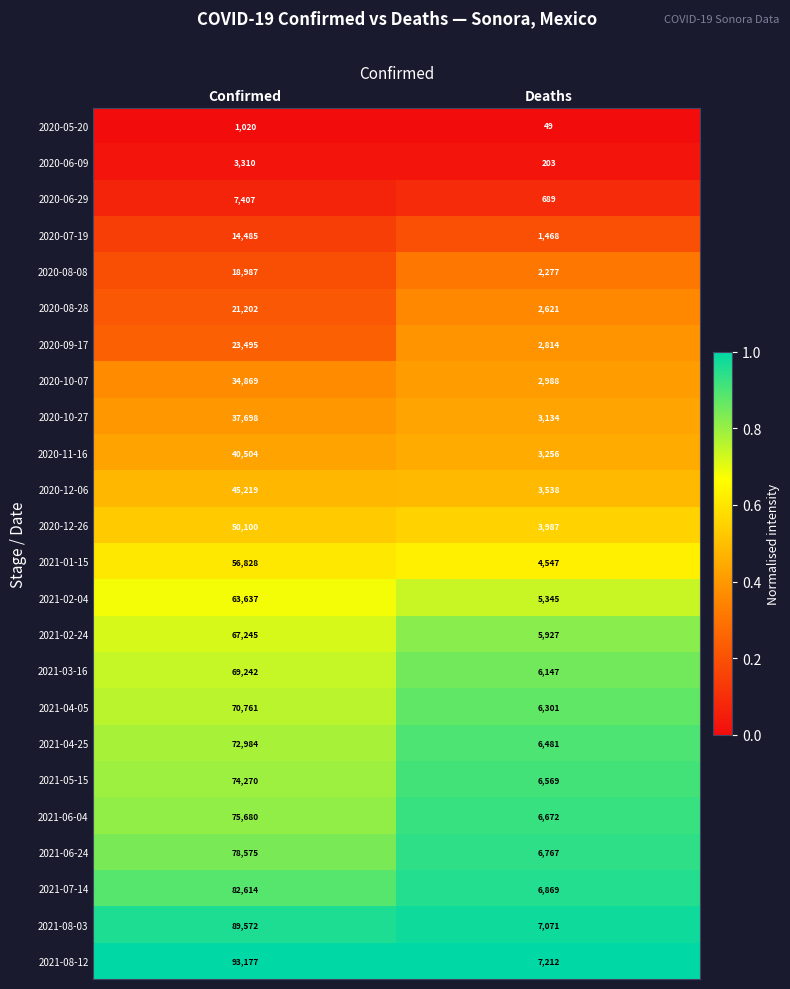

What is the difference between the maximum and minimum values in the 2021-06-04 series?

69008